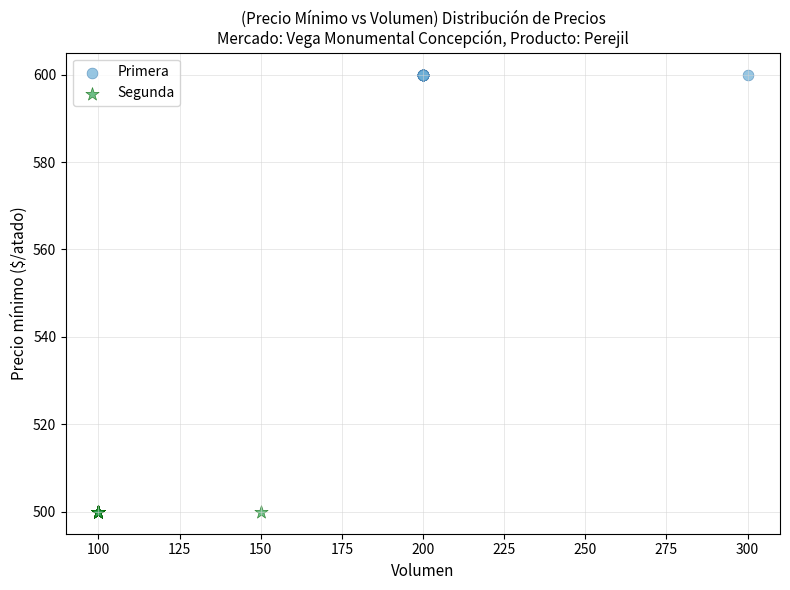

What are all the series names shown in the legend?

Primera, Segunda